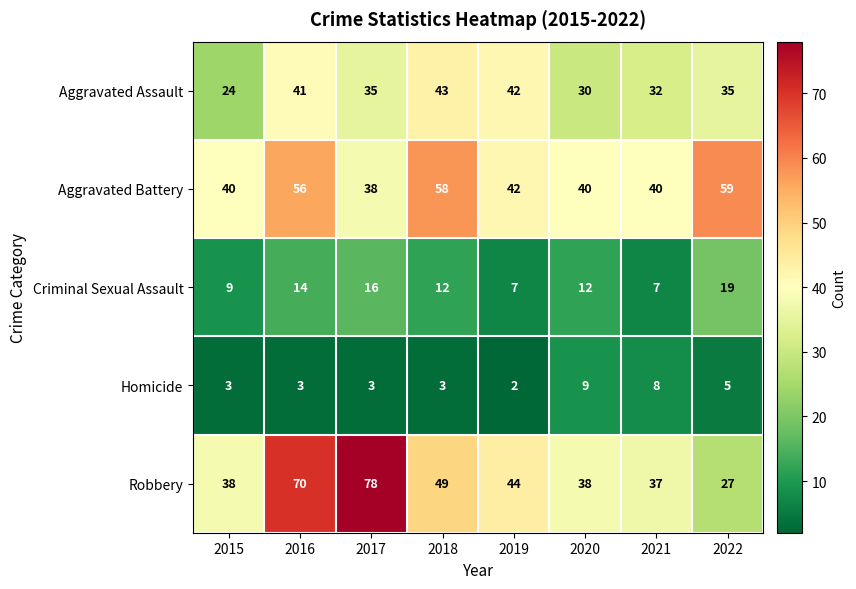

At how many categories does at least one series exceed 52?

4